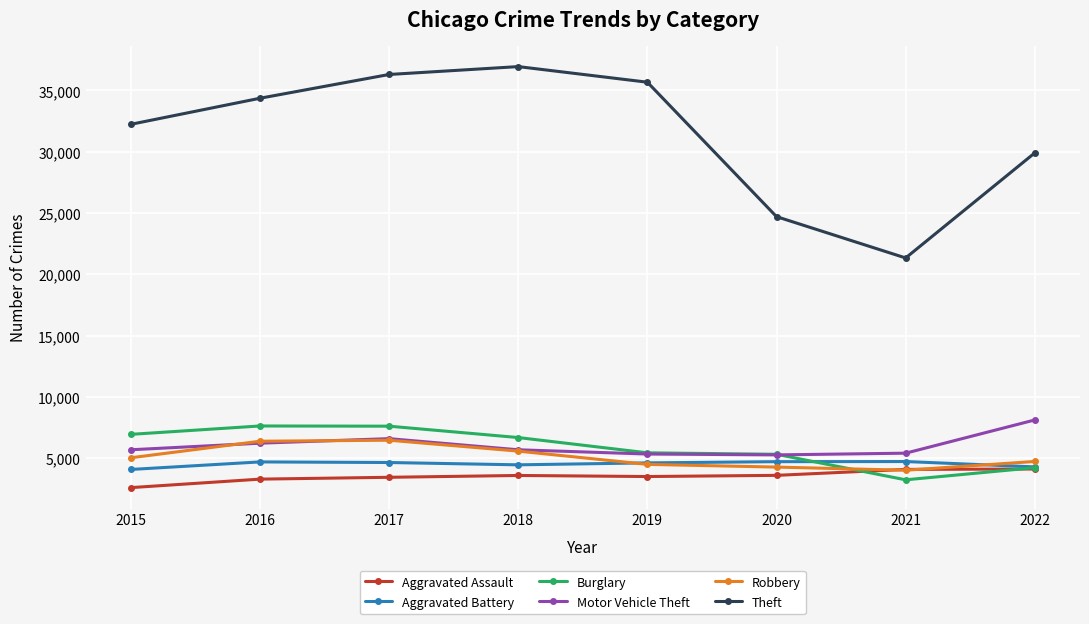

Is it true that Aggravated Assault equals 3496 at 2019?

True